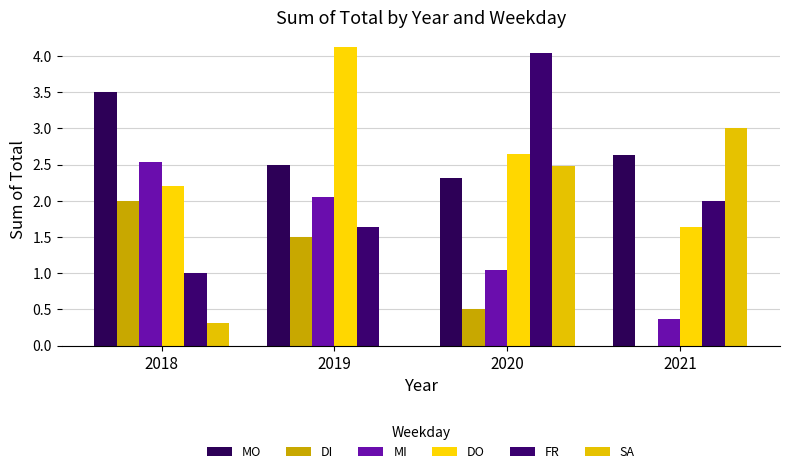

True or false: DI has a value of 0.0 at 2021.

True